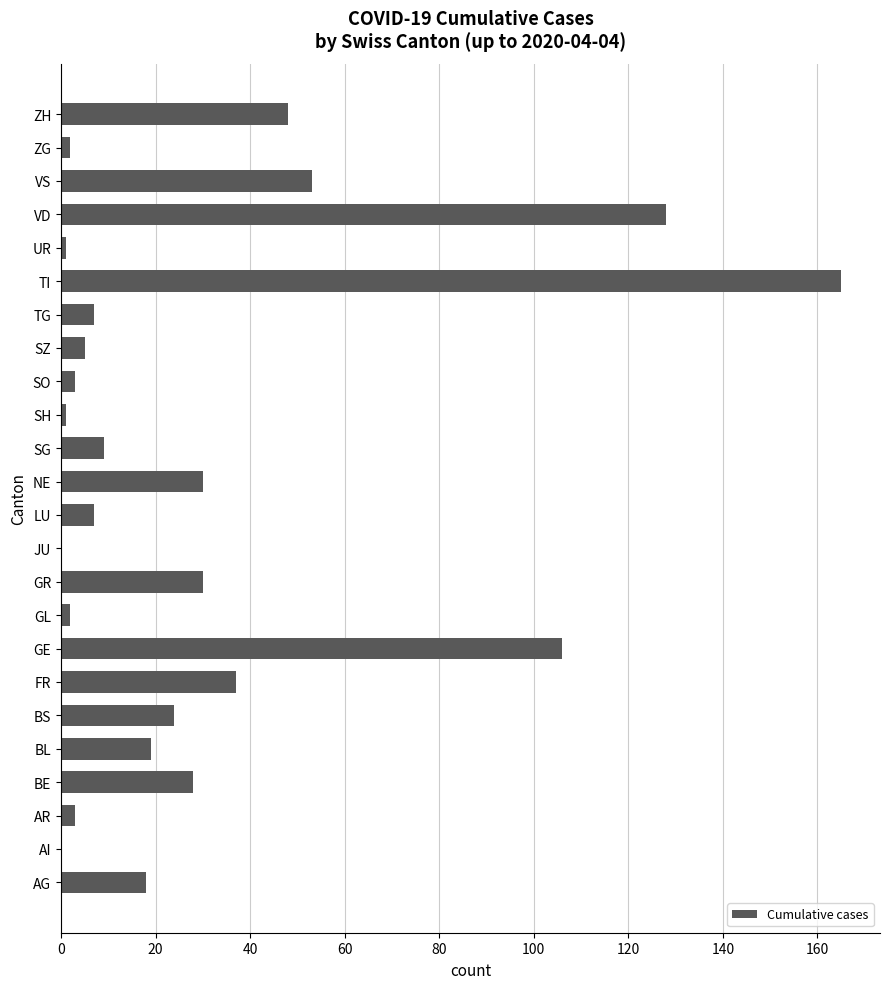

At which label is the value closest to 82?

GE